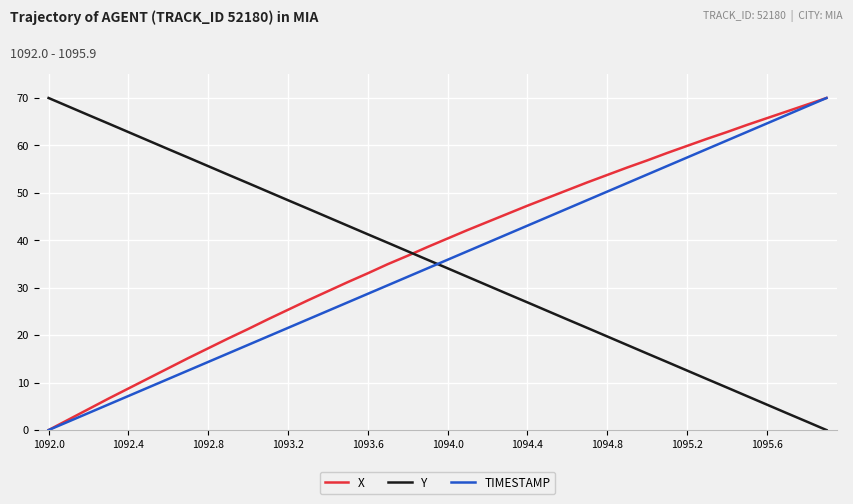

True or false: Y and X cross at least once.

True